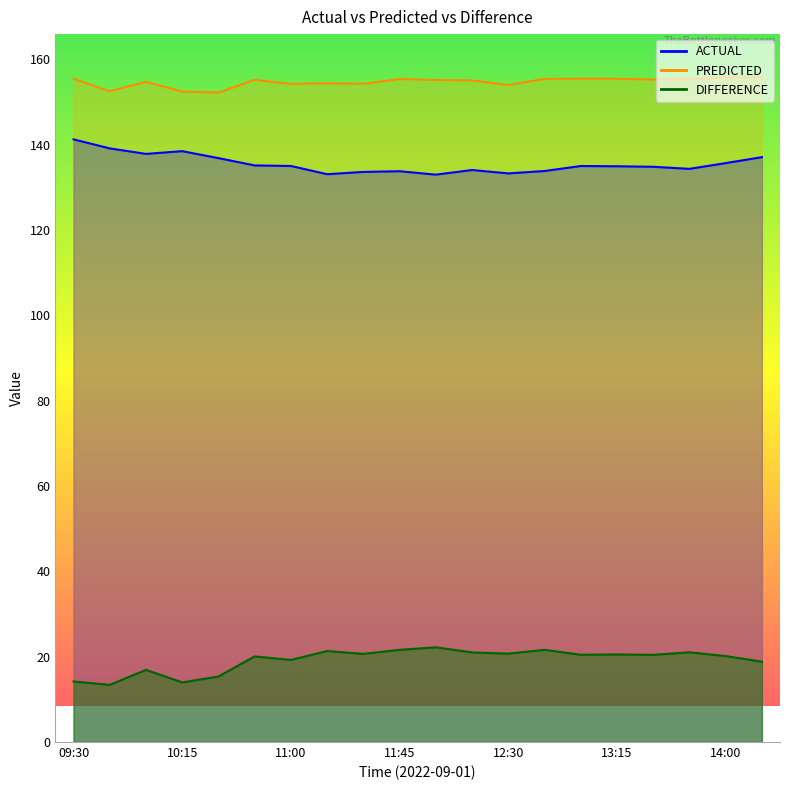

In PREDICTED, how many points are lower than both neighbors (excluding endpoints)?

6